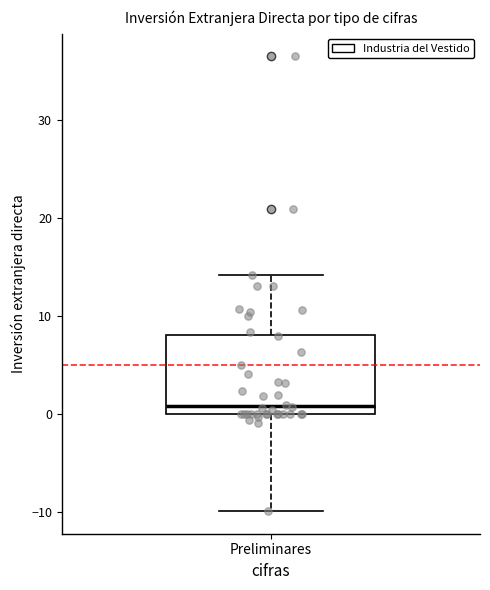

Where does the lower whisker of the box for Preliminares end on the y-axis? The values are not printed on the chart, so give them approximately, as read against the axis.

-10